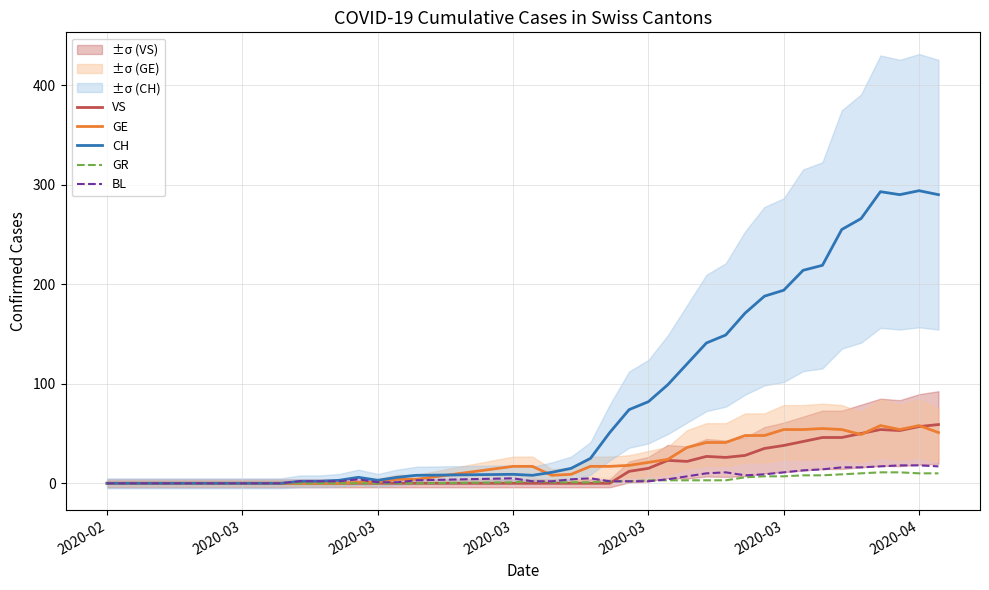

At which label does BL reach its minimum?

2020-02